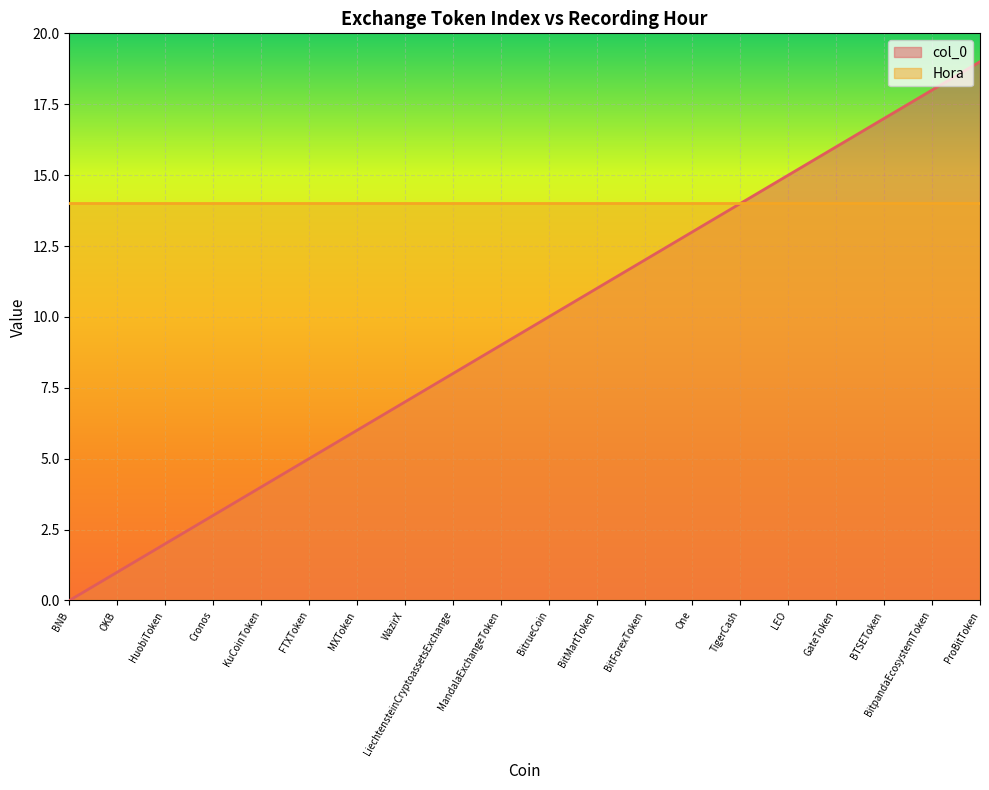

The value at HuobiToken is 2. True or false?

True